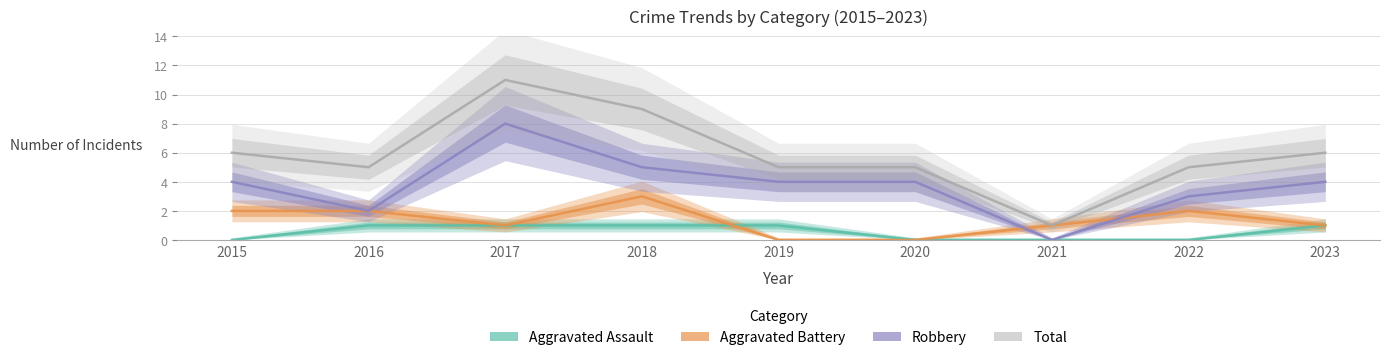

Reading left to right, extract all data points from this chart.

Aggravated Assault: 2015=0	2016=1	2017=1	2018=1	2019=1	2020=0	2021=0	2022=0	2023=1
Aggravated Battery: 2015=2	2016=2	2017=1	2018=3	2019=0	2020=0	2021=1	2022=2	2023=1
Robbery: 2015=4	2016=2	2017=8	2018=5	2019=4	2020=4	2021=0	2022=3	2023=4
Total: 2015=6	2016=5	2017=11	2018=9	2019=5	2020=5	2021=1	2022=5	2023=6